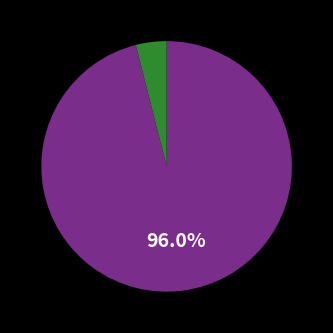

Is there any slice that represents more than half of the pie?

Yes